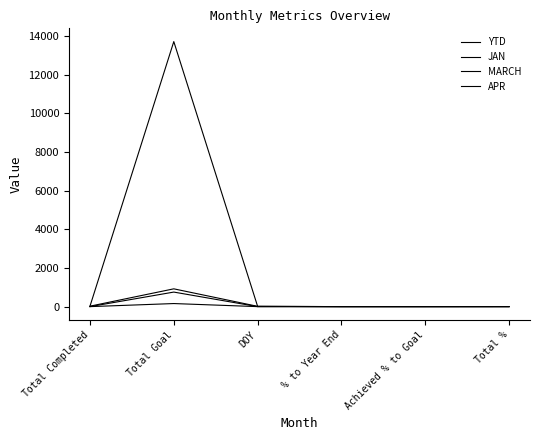

What is the label of the 5th point from the right?

Total Goal